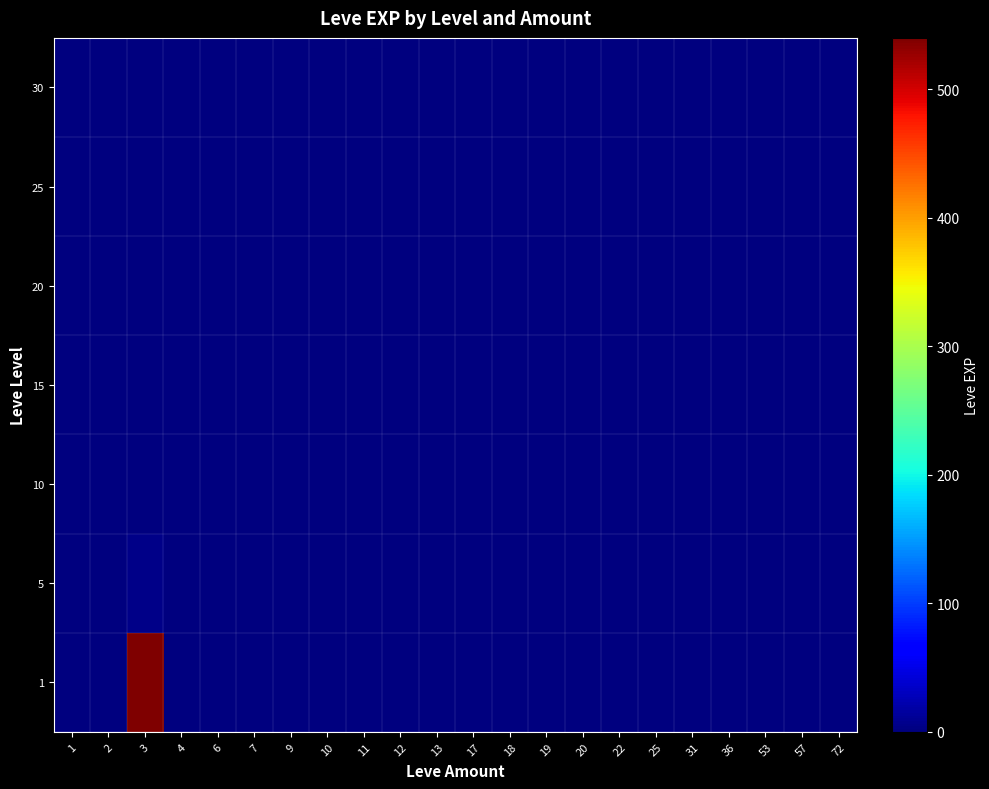

Reading left to right, list all the values displayed in this chart.

1: 1=0	2=0	3=540	4=0	6=1	7=0	9=0	10=0	11=0	12=0	13=0	17=0	18=0	19=0	20=0	22=0	25=0	31=0	36=0	53=0	57=0	72=0
5: 1=0	2=0	3=6	4=0	6=0	7=0	9=0	10=0	11=0	12=0	13=0	17=0	18=0	19=0	20=0	22=0	25=0	31=0	36=0	53=0	57=0	72=0
10: 1=0	2=0	3=0	4=0	6=0	7=0	9=0	10=0	11=0	12=0	13=0	17=0	18=0	19=0	20=0	22=0	25=0	31=0	36=0	53=0	57=0	72=0
15: 1=0	2=0	3=0	4=0	6=0	7=0	9=0	10=0	11=0	12=0	13=0	17=0	18=0	19=0	20=0	22=0	25=0	31=0	36=0	53=0	57=0	72=0
20: 1=0	2=0	3=0	4=0	6=0	7=0	9=0	10=0	11=0	12=0	13=0	17=0	18=0	19=0	20=0	22=0	25=0	31=0	36=0	53=0	57=0	72=0
25: 1=0	2=0	3=0	4=0	6=0	7=0	9=0	10=0	11=0	12=0	13=0	17=0	18=0	19=0	20=0	22=0	25=0	31=0	36=0	53=0	57=0	72=0
30: 1=0	2=0	3=0	4=0	6=0	7=0	9=0	10=0	11=0	12=0	13=0	17=0	18=0	19=0	20=0	22=0	25=0	31=0	36=0	53=0	57=0	72=0